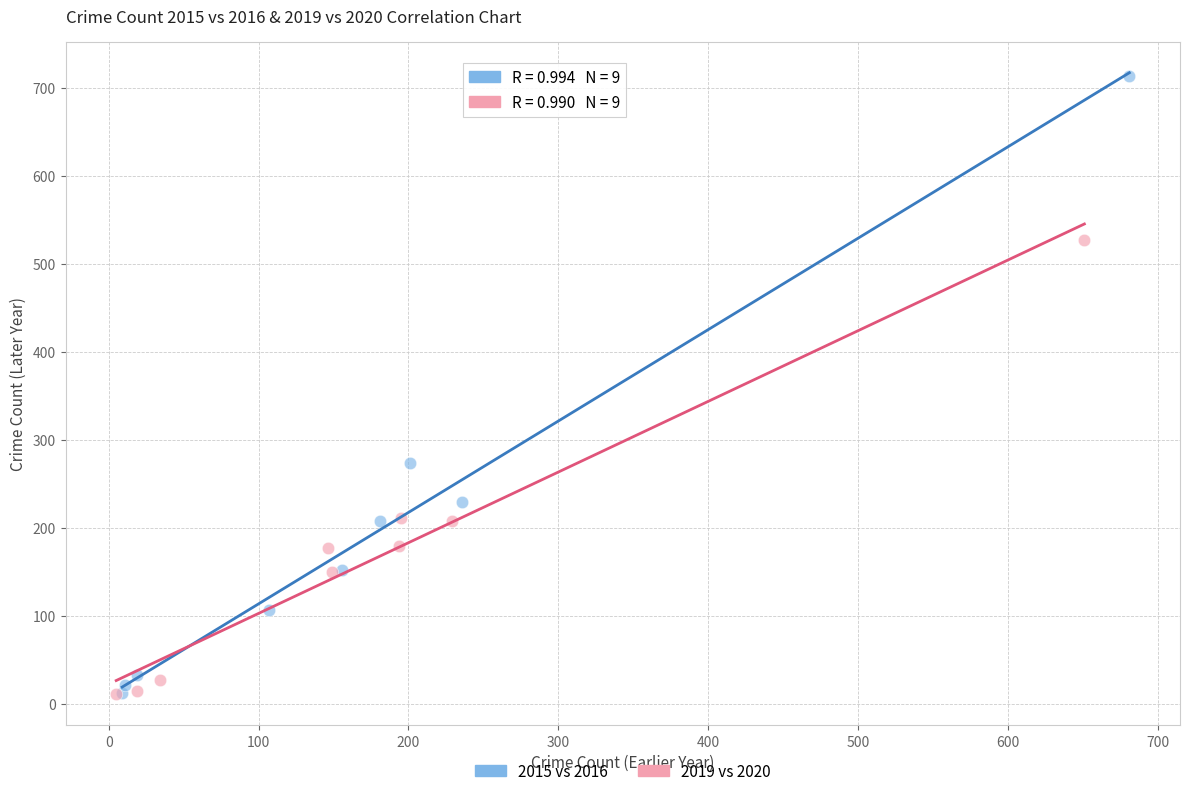

Which series contains the highest Y value?

2015 vs 2016